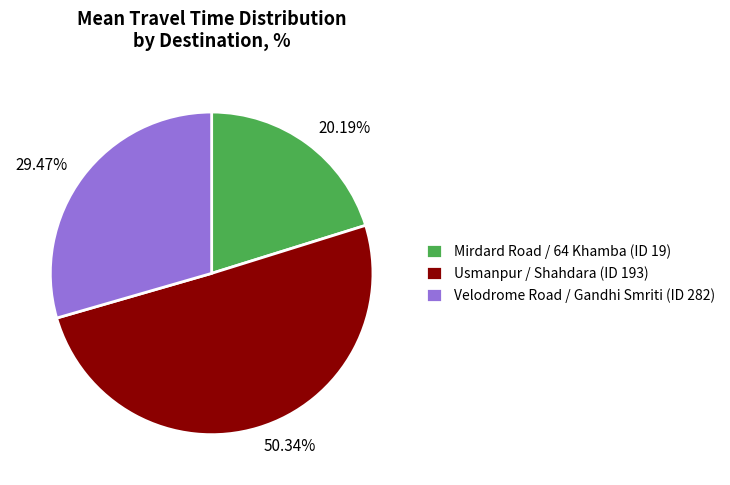

To the nearest percent, what portion does Velodrome Road / Gandhi Smriti (ID 282) represent?

29%